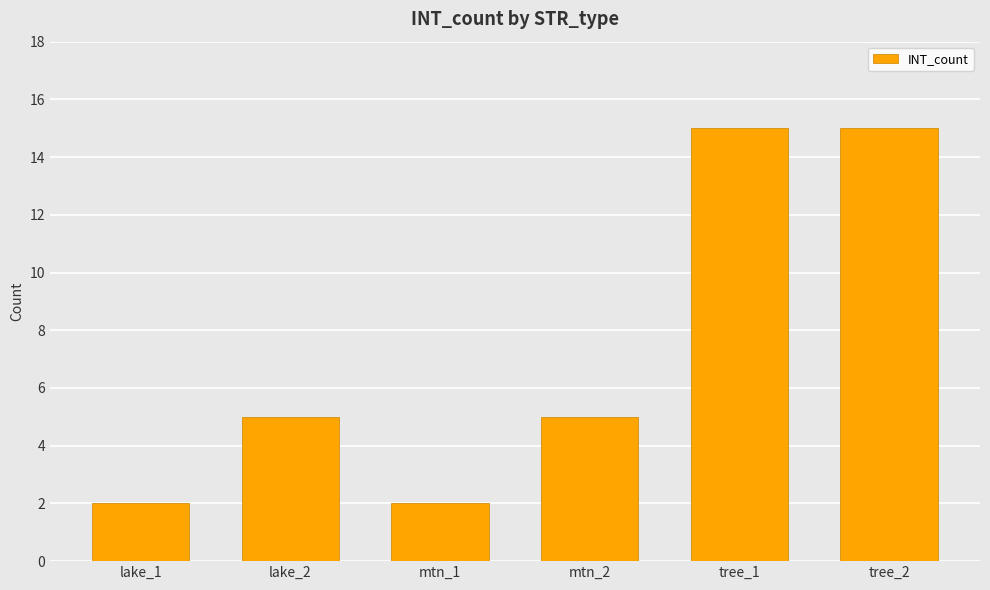

What value does the data have at lake_2, to the nearest 5?

5